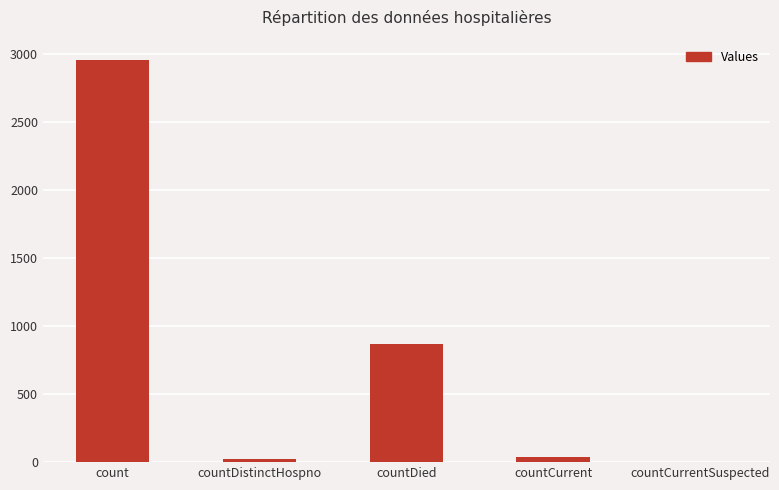

The chart shows a value of 5025 at count. True or false?

False